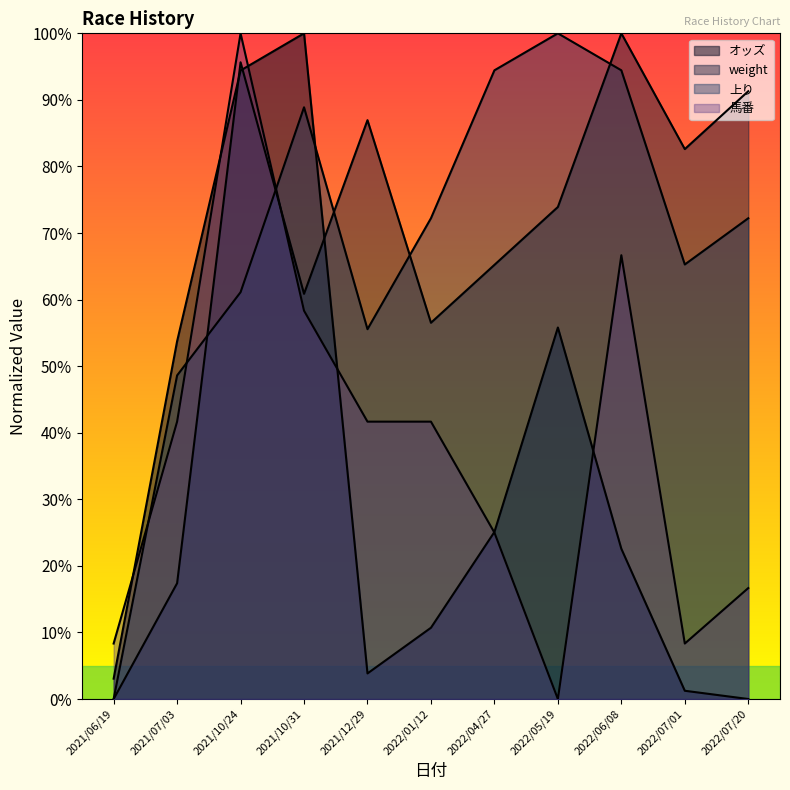

What is the label of the 2nd point from the right?

2022/07/01